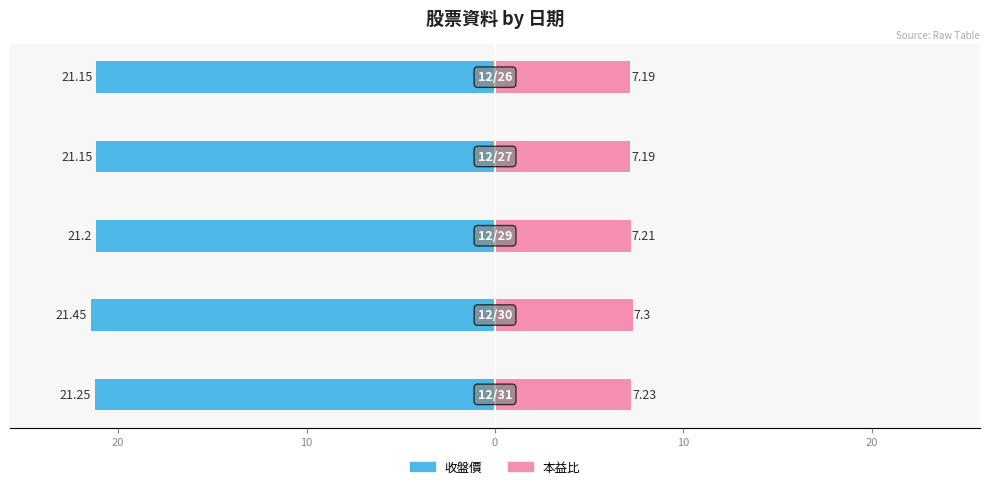

Which series has the largest range (max minus min)?

收盤價